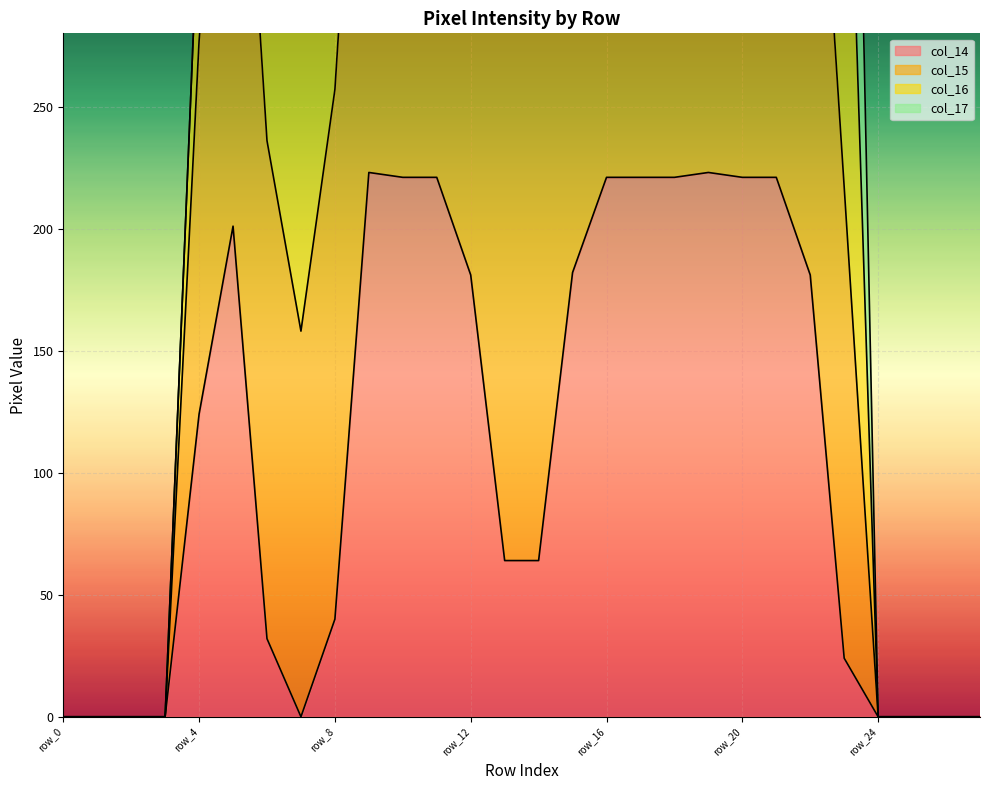

How many values in col_15 are above zero?

20